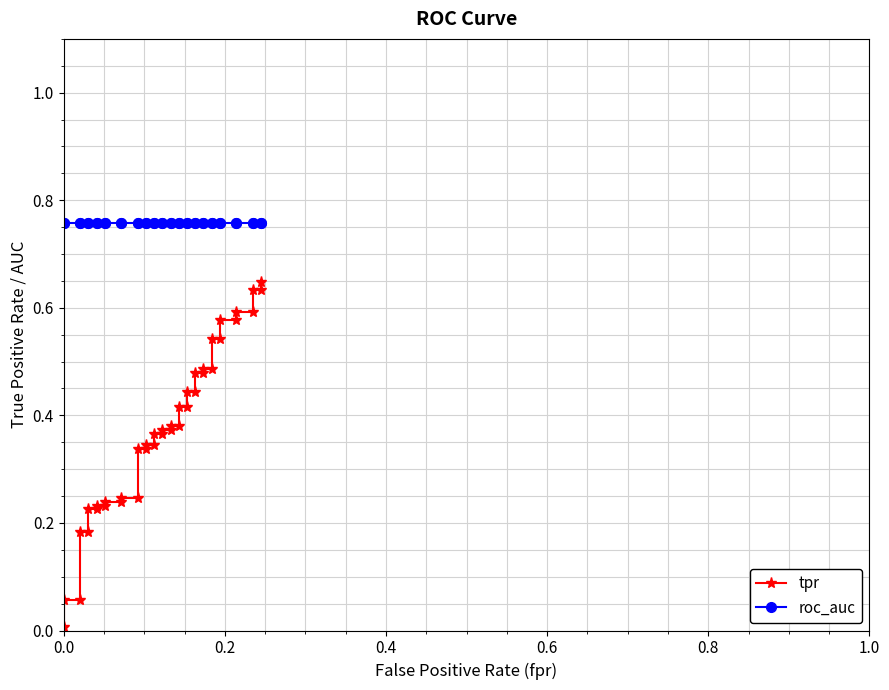

Reading left to right, transcribe all the data shown in this chart.

tpr: 0.0	0.1	0.1	0.2	0.2	0.2	0.2	0.2	0.2	0.2	0.2	0.2	0.2	0.3	0.3	0.3	0.3	0.4	0.4	0.4	0.4	0.4	0.4	0.4	0.4	0.4	0.4	0.5	0.5	0.5	0.5	0.5	0.5	0.6	0.6	0.6	0.6	0.6	0.6	0.6
roc_auc: 0.8	0.8	0.8	0.8	0.8	0.8	0.8	0.8	0.8	0.8	0.8	0.8	0.8	0.8	0.8	0.8	0.8	0.8	0.8	0.8	0.8	0.8	0.8	0.8	0.8	0.8	0.8	0.8	0.8	0.8	0.8	0.8	0.8	0.8	0.8	0.8	0.8	0.8	0.8	0.8